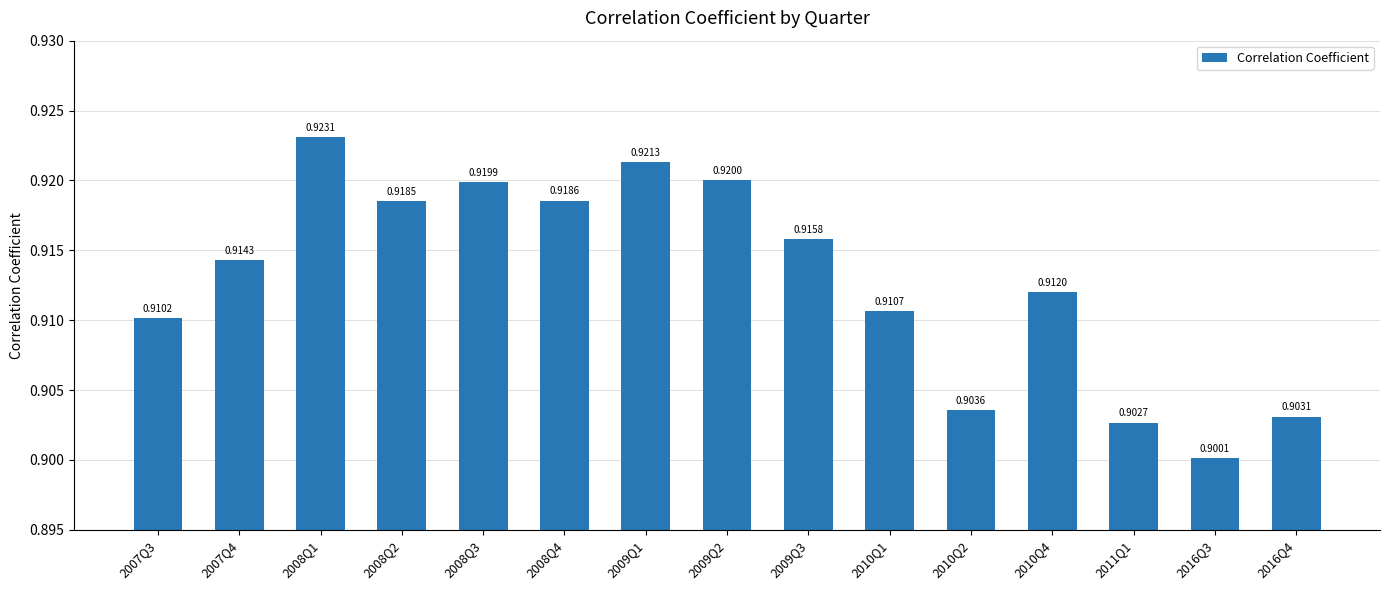

List the labels in order of value, largest first.

2008Q1, 2009Q1, 2009Q2, 2008Q3, 2008Q4, 2008Q2, 2009Q3, 2007Q4, 2010Q4, 2010Q1, 2007Q3, 2010Q2, 2016Q4, 2011Q1, 2016Q3